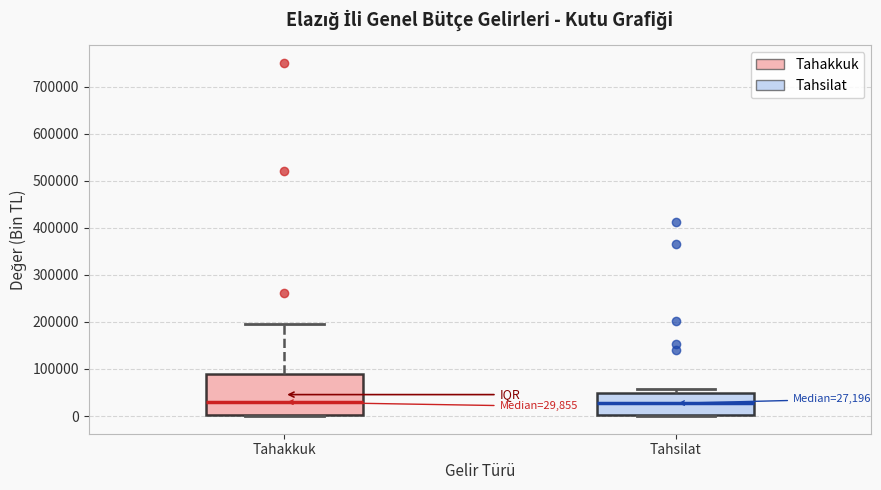

Comparing the boxes themselves (not the whiskers), which one is the tallest?

Tahakkuk